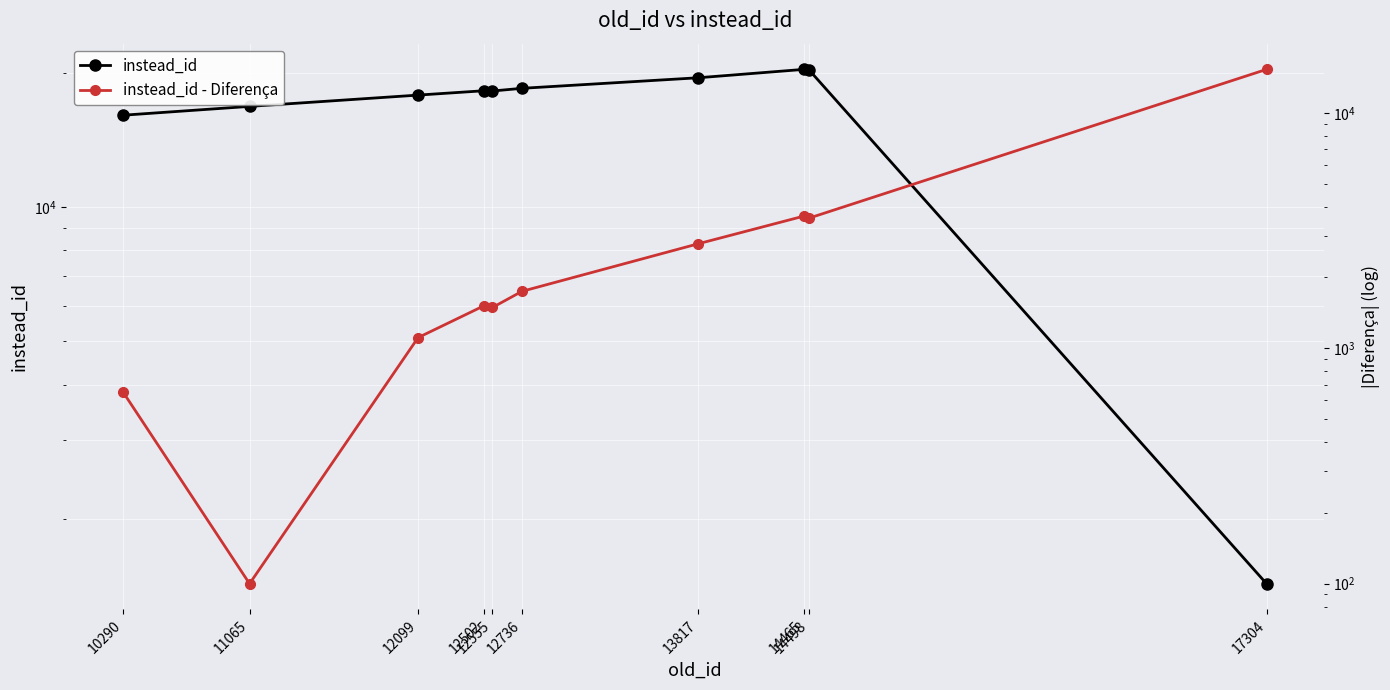

How many lines are shown in the chart?

2